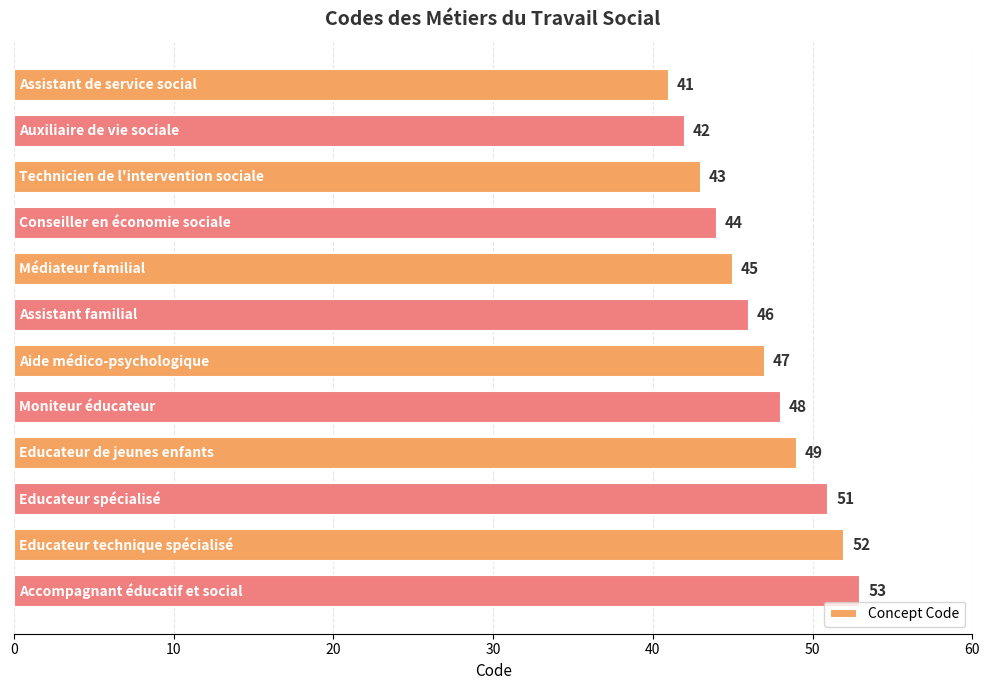

What is the minimum value shown in the chart?

41